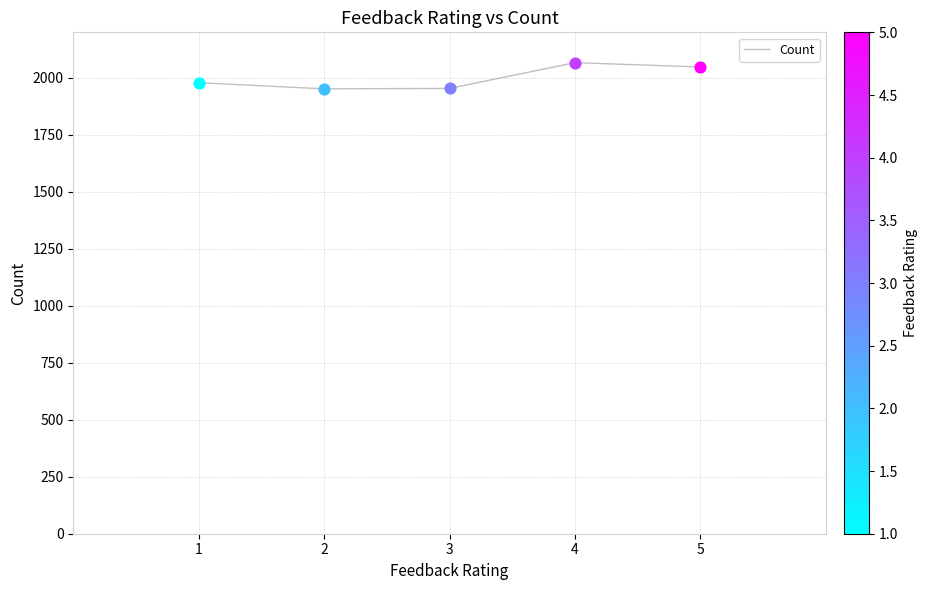

What is the ratio of the value at 3 to the value at 5?

1.0